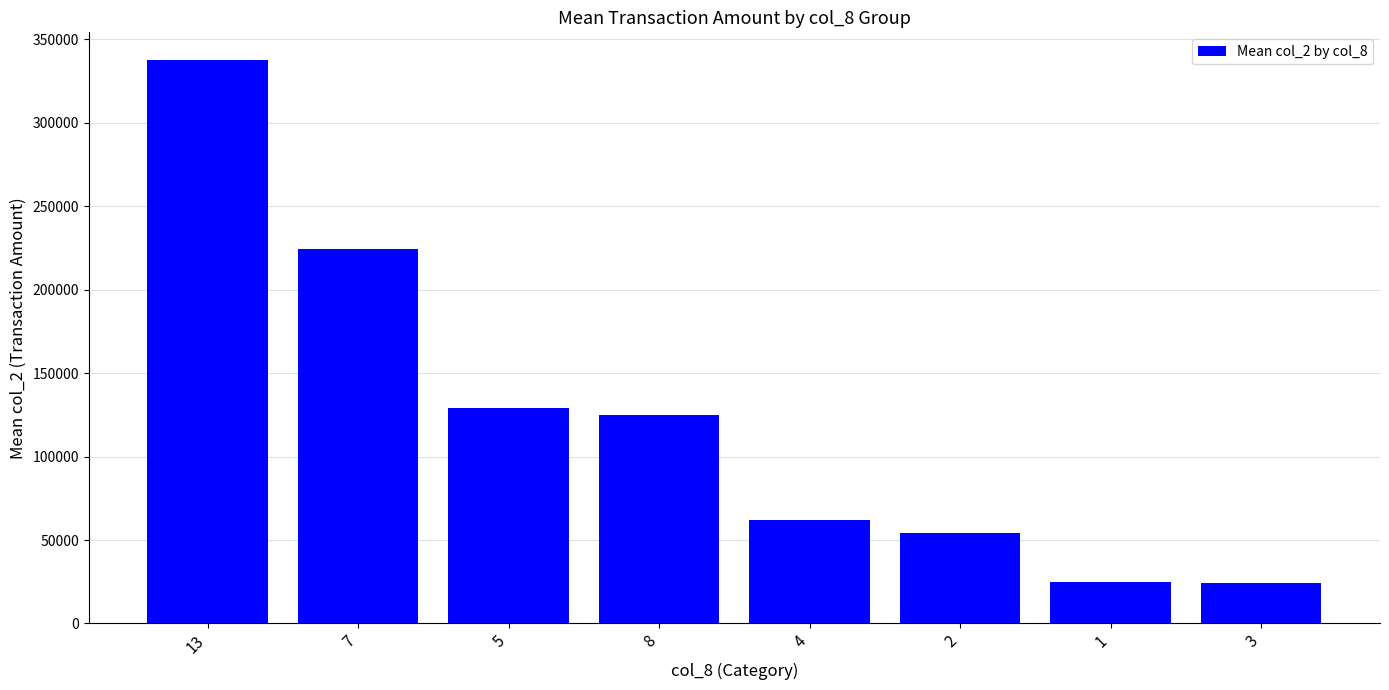

At which label is the value closest to 180951?

7